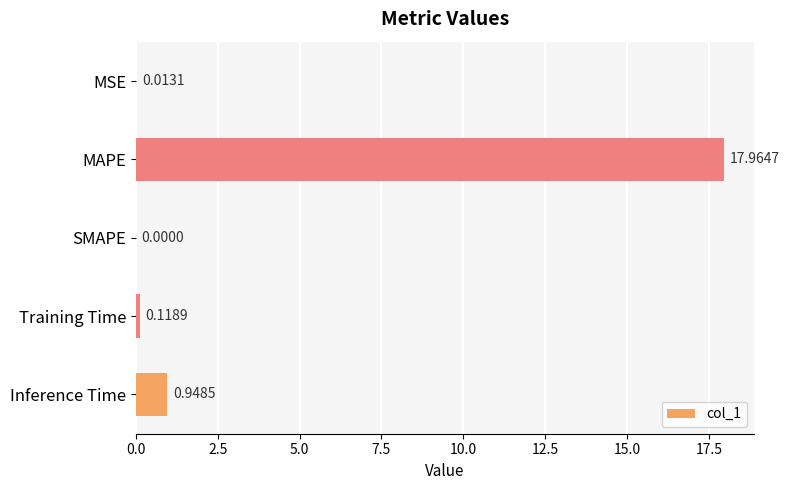

Where is the data nearest to the value 8?

Inference Time